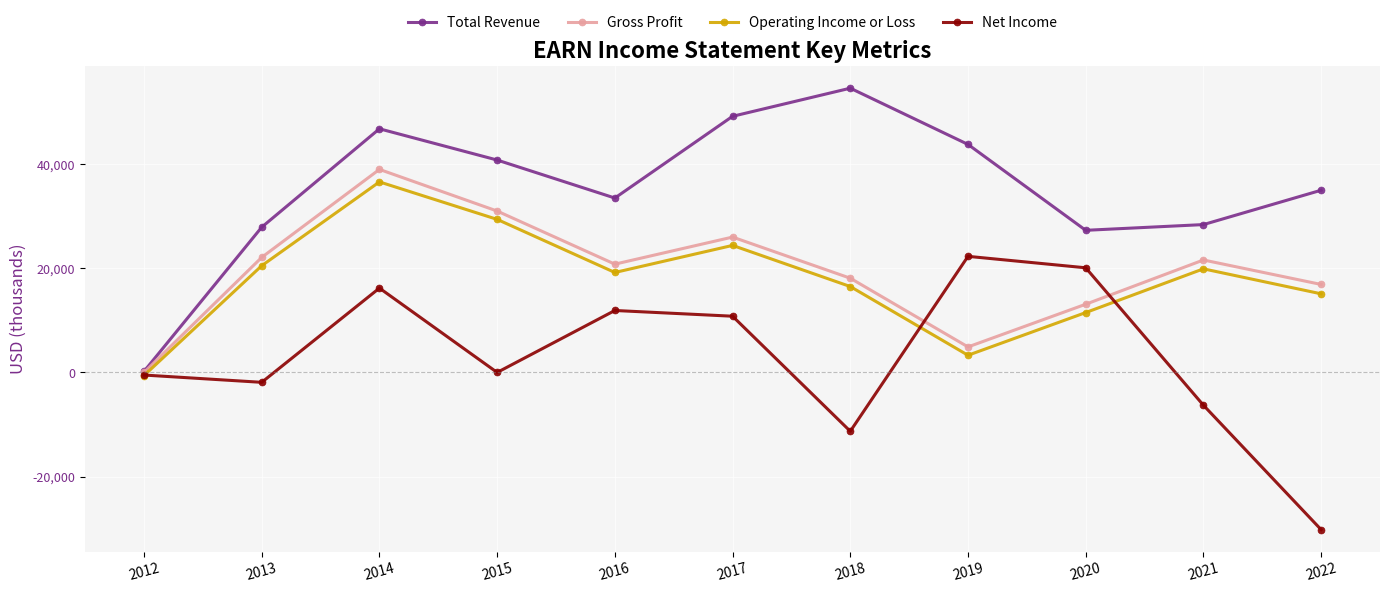

Reading left to right, list all the values displayed in this chart.

Total Revenue: 2012=200	2013=27900	2014=46800	2015=40800	2016=33500	2017=49200	2018=54600	2019=43800	2020=27300	2021=28400	2022=35000
Gross Profit: 2012=0	2013=22100	2014=39000	2015=31000	2016=20800	2017=26000	2018=18100	2019=4900	2020=13100	2021=21600	2022=16900
Operating Income or Loss: 2012=-600	2013=20500	2014=36600	2015=29400	2016=19200	2017=24400	2018=16500	2019=3300	2020=11500	2021=19900	2022=15100
Net Income: 2012=-500	2013=-1900	2014=16200	2015=0	2016=11900	2017=10800	2018=-11300	2019=22300	2020=20100	2021=-6300	2022=-30200